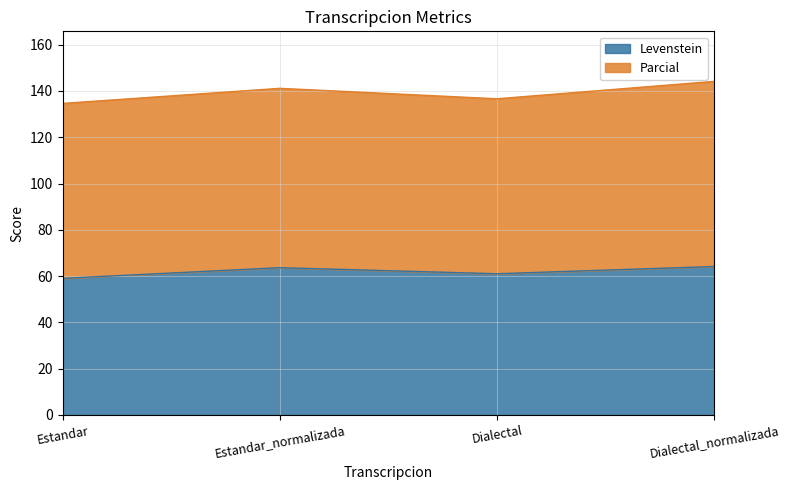

List the labels in order of value, smallest first.

Estandar, Dialectal, Estandar_normalizada, Dialectal_normalizada